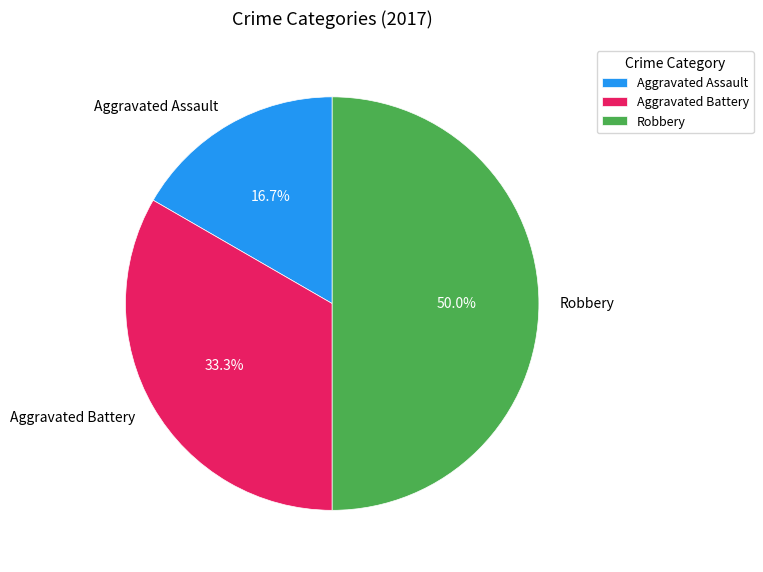

Is Aggravated Assault the majority of the pie?

No